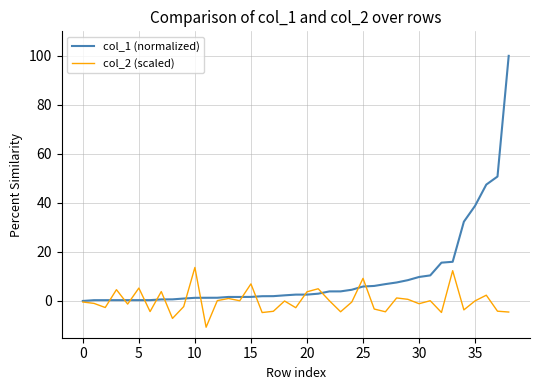

What is the difference between the maximum and second lowest values in the col_2 (scaled) series?

20.8